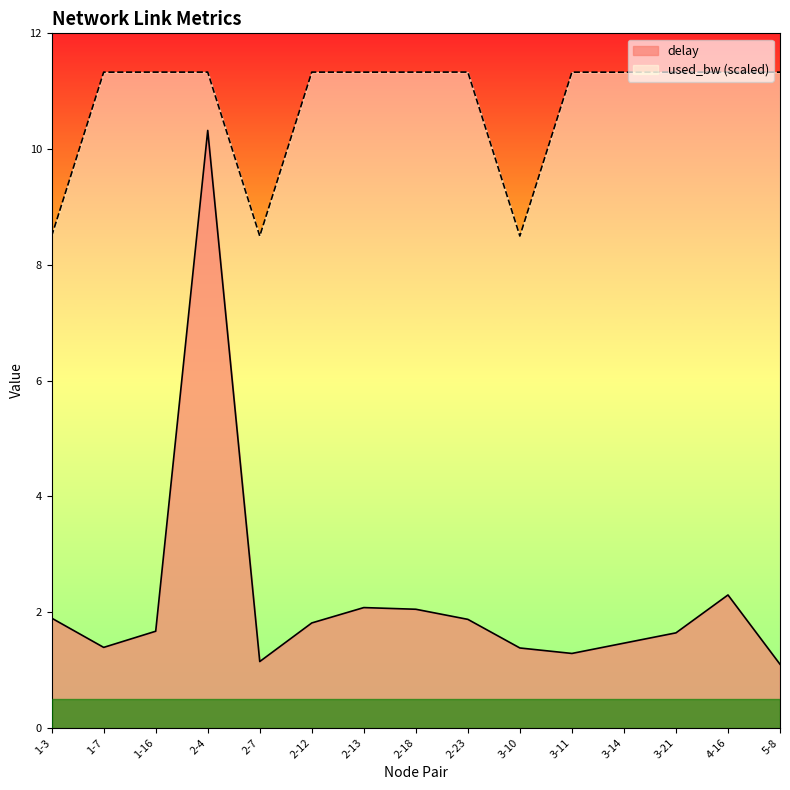

What is the label of the 9th point from the left?

2-23